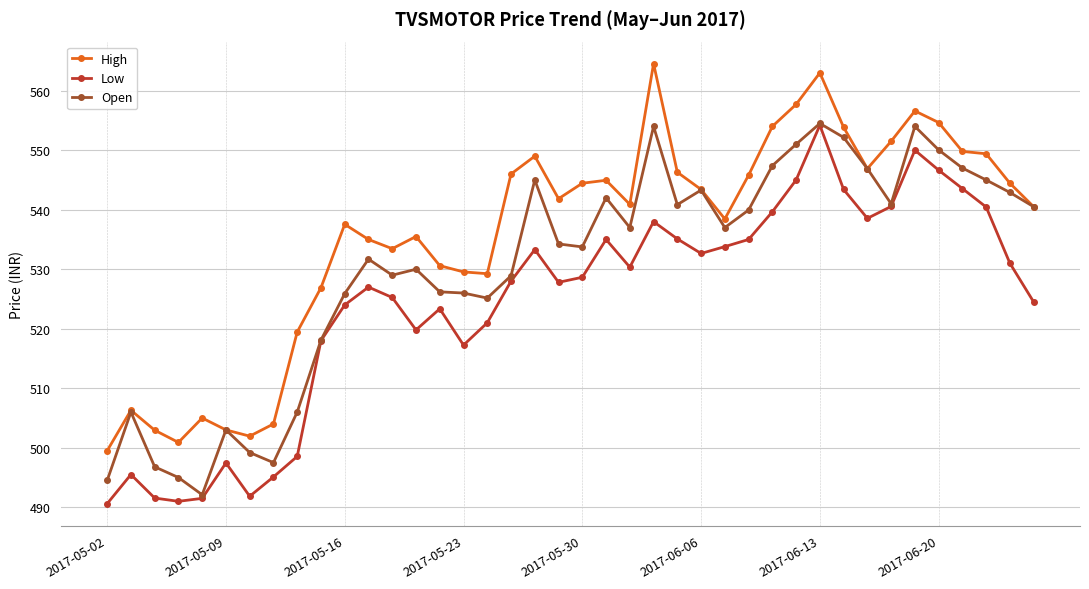

How many values in the Open series are below 537?

20